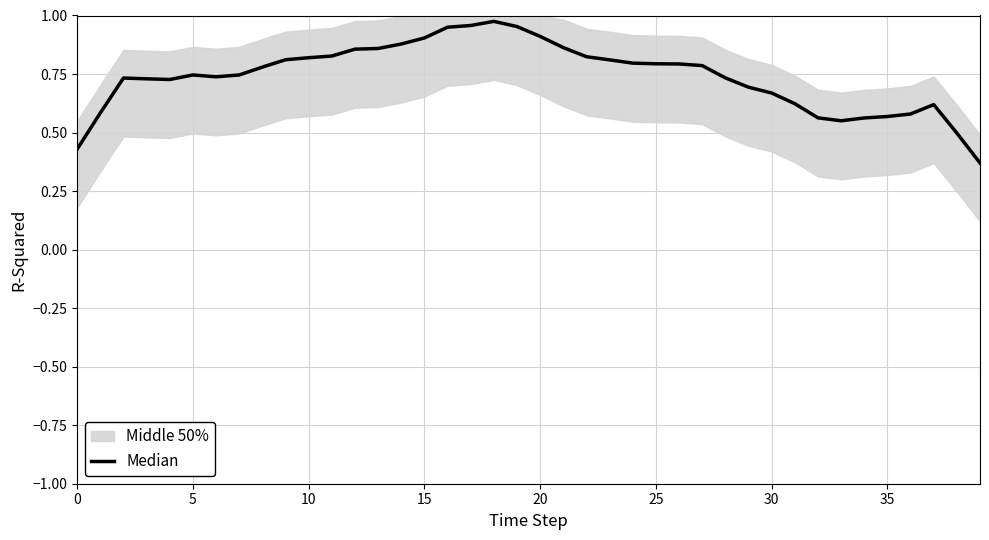

At which category does the chart reach its minimum across all series?

39